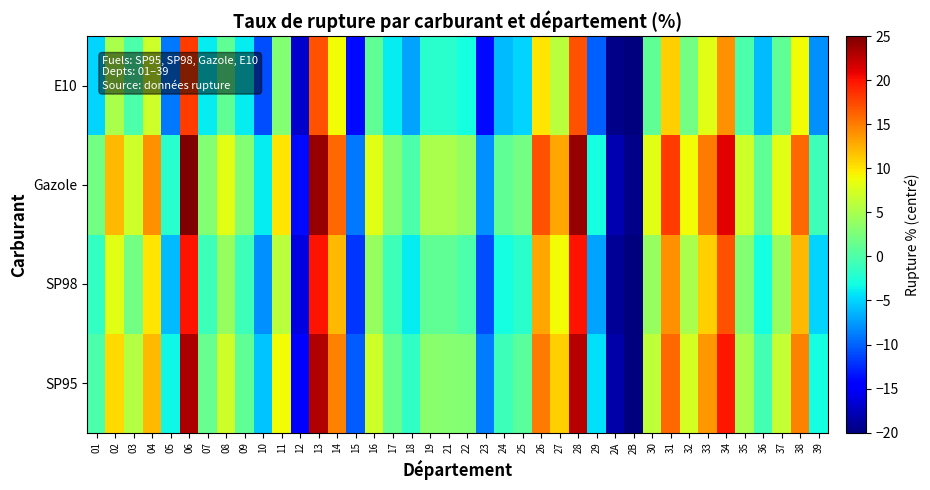

Reading left to right, what are all the values shown in this chart?

SP95: 01=0.0	02=10.4	03=5.5	04=12.0	05=-3.3	06=23.1	07=1.3	08=6.9	09=1.1	10=-5.7	11=8.9	12=-14.8	13=23.0	14=14.7	15=-10.2	16=6.9	17=1.4	18=-1.6	19=3.3	21=3.2	22=2.9	23=-8.9	24=-0.9	25=0.6	26=15.1	27=11.1	28=22.9	29=-4.4	2A=-18.3	2B=-20.0	30=6.0	31=16.0	32=7.3	33=13.6	34=19.7	35=5.0	36=-0.6	37=6.5	38=14.7	39=-3.0
SP98: 01=-1.5	02=8.0	03=2.0	04=10.0	05=-6.0	06=20.0	07=-1.0	08=4.0	09=-1.0	10=-8.0	11=6.0	12=-16.0	13=20.0	14=12.0	15=-12.0	16=4.0	17=-1.0	18=-4.0	19=1.0	21=1.0	22=0.0	23=-11.0	24=-3.0	25=-2.0	26=13.0	27=9.0	28=20.0	29=-7.0	2A=-19.0	2B=-20.0	30=4.0	31=14.0	32=5.0	33=11.0	34=17.0	35=3.0	36=-3.0	37=4.0	38=12.0	39=-5.0
Gazole: 01=2.0	02=12.0	03=7.0	04=14.0	05=-2.0	06=25.0	07=3.0	08=8.0	09=3.0	10=-4.0	11=10.0	12=-14.0	13=24.0	14=16.0	15=-9.0	16=8.0	17=3.0	18=0.0	19=5.0	21=5.0	22=4.0	23=-8.0	24=1.0	25=2.0	26=17.0	27=13.0	28=24.0	29=-3.0	2A=-18.0	2B=-19.5	30=8.0	31=18.0	32=9.0	33=15.0	34=21.0	35=7.0	36=1.0	37=8.0	38=16.0	39=-1.0
E10: 01=-5.0	02=5.0	03=0.0	04=7.0	05=-9.0	06=18.0	07=-4.0	08=1.0	09=-4.0	10=-11.0	11=3.0	12=-17.0	13=17.0	14=9.0	15=-14.0	16=1.0	17=-4.0	18=-7.0	19=-2.0	21=-2.0	22=-3.0	23=-14.0	24=-6.0	25=-5.0	26=10.0	27=6.0	28=17.0	29=-10.0	2A=-19.5	2B=-20.0	30=1.0	31=11.0	32=2.0	33=8.0	34=14.0	35=0.0	36=-6.0	37=1.0	38=9.0	39=-8.0